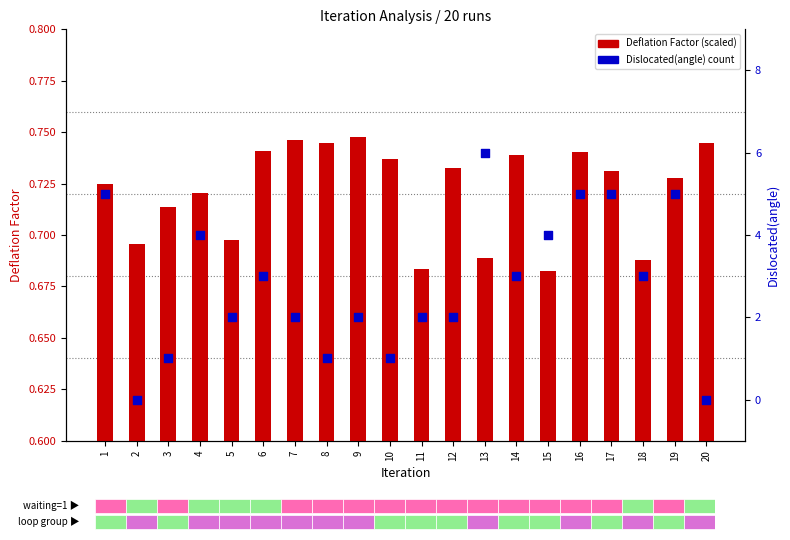

What is the total value across all series at 5?

2.7